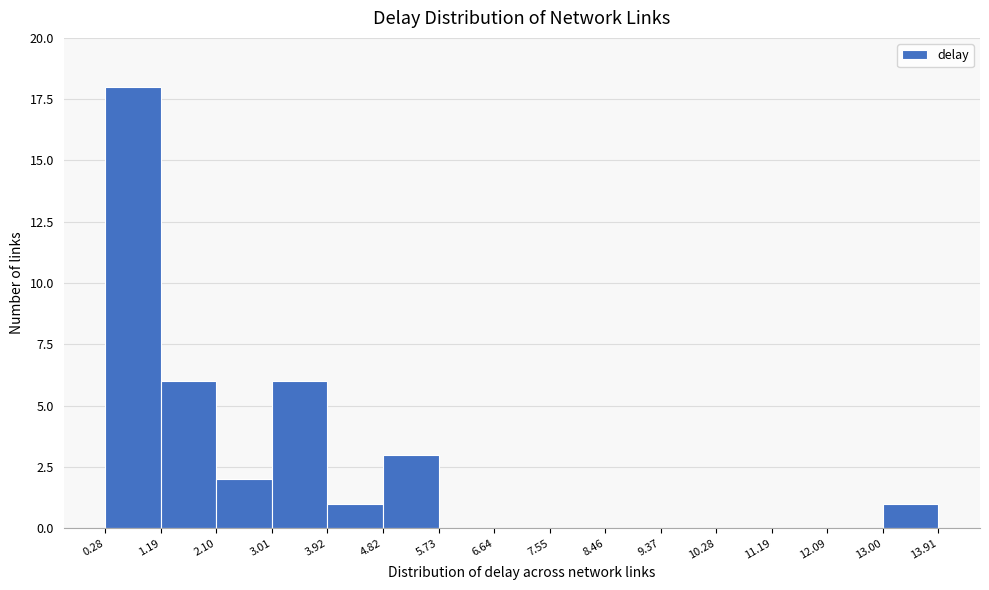

Reading left to right, transcribe this chart: for each bar, give the range it covers on the x-axis and its height. The values are not printed on the chart, so give them approximately, as read against the axis.

0.28 to 1.19: 18
1.19 to 2.10: 6
2.10 to 3.01: 2
3.01 to 3.92: 6
3.92 to 4.82: 1
4.82 to 5.73: 3
5.73 to 6.64: 0
6.64 to 7.55: 0
7.55 to 8.46: 0
8.46 to 9.37: 0
9.37 to 10.28: 0
10.28 to 11.19: 0
11.19 to 12.09: 0
12.09 to 13.00: 0
13.00 to 13.91: 1